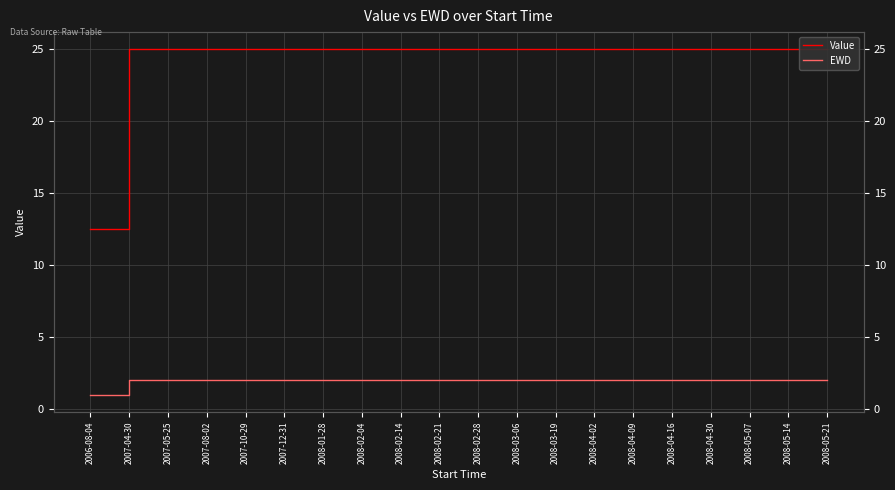

What is the value of the Value point at the 10th from the left?

25.0